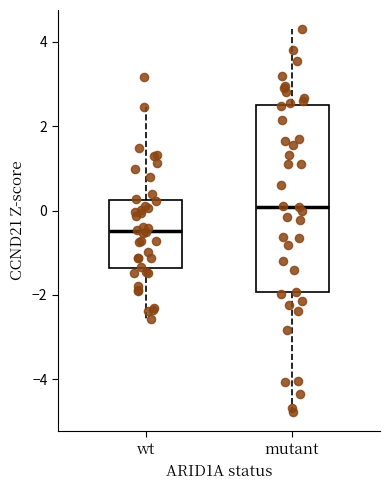

Reading left to right, transcribe this box plot: for each box, give where its median line is, the range the box spans, and where its two whiskers end, as read against the y-axis. The values are not printed on the chart, so give them approximately, as read against the axis.

wt: median -0.4, box -1.4 to 0.2, whiskers -2.6 to 2.4
mutant: median 0.0, box -2.0 to 2.4, whiskers -4.8 to 4.4